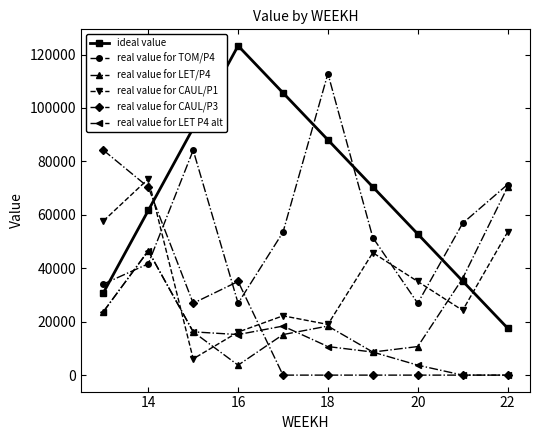

True or false: real value for LET P4 alt and ideal value intersect in this chart.

False